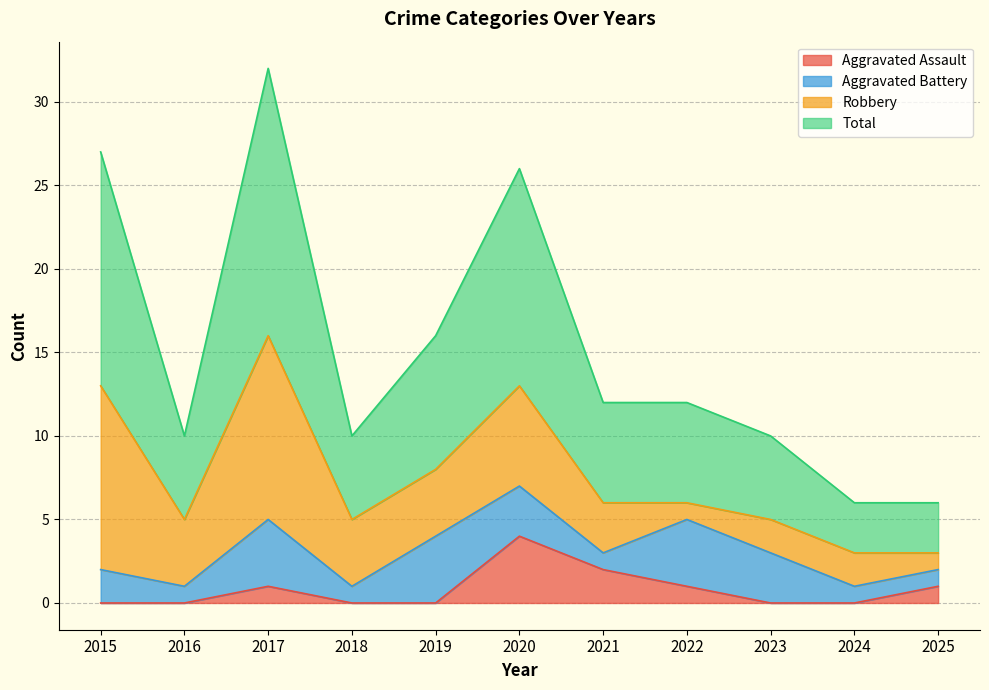

What is the value of the Total point at the 8th from the left?

12